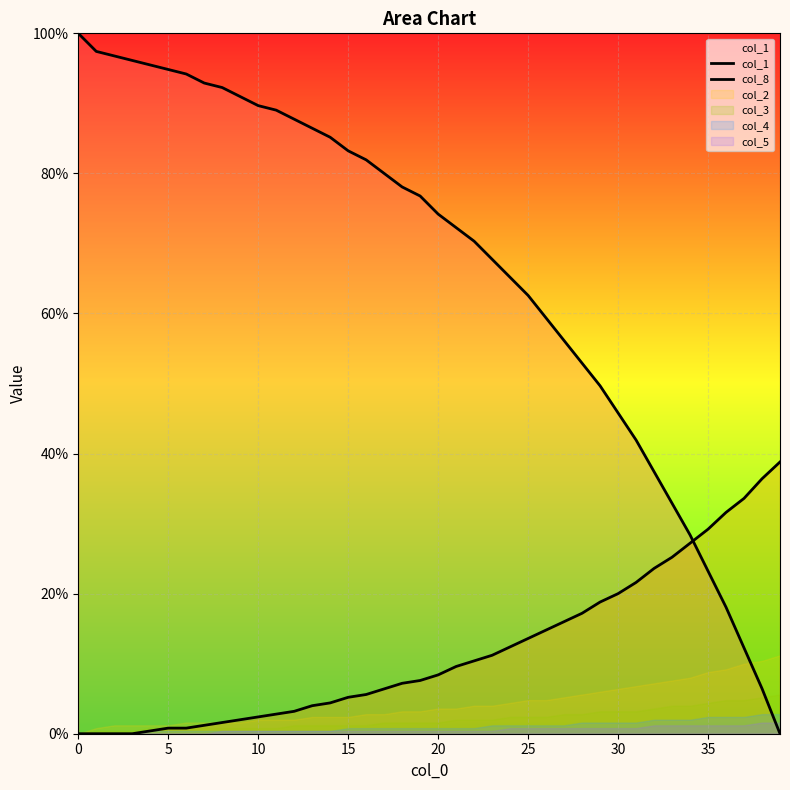

What is the label of the 20th point from the right?

20